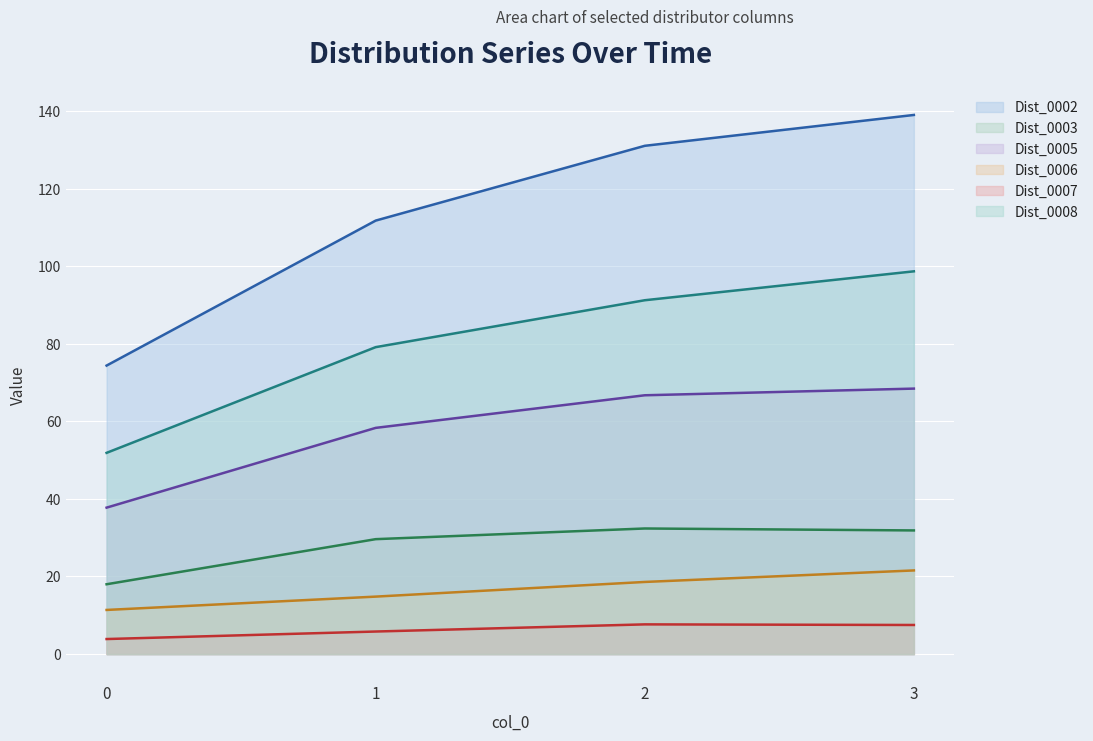

How many data points in Dist_0006 are above 18?

2